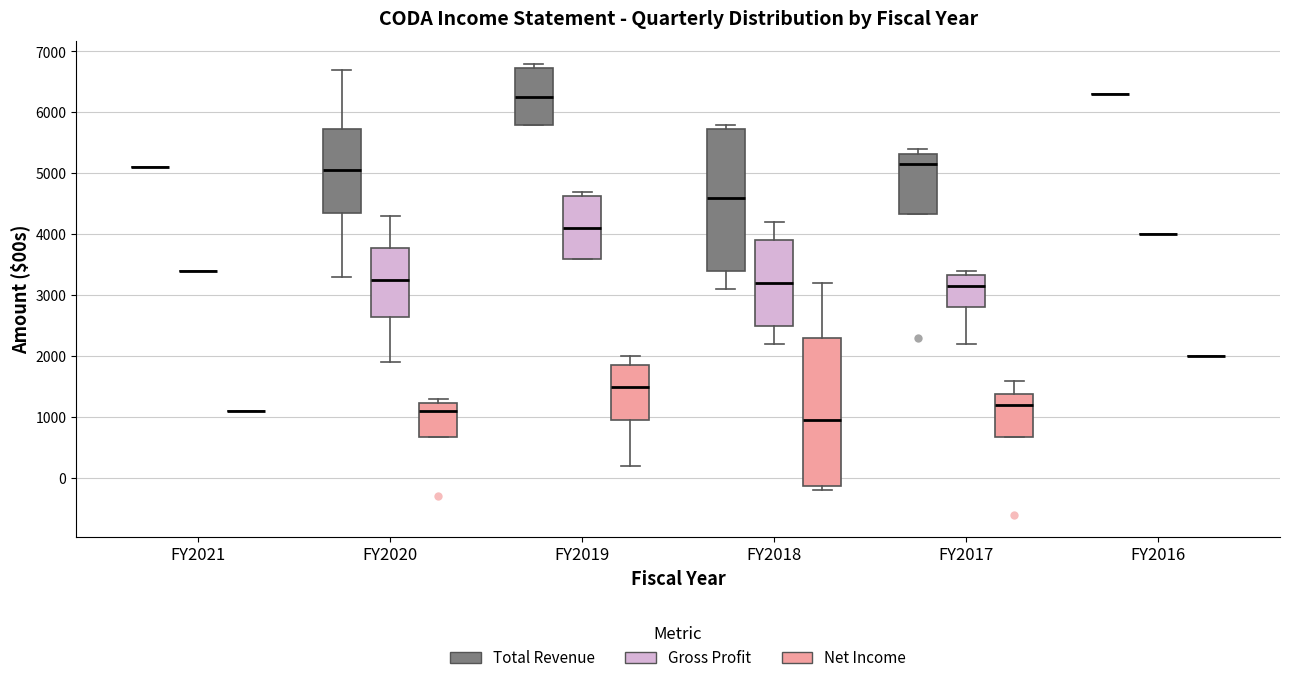

Where is the upper edge of the box for FY2017 (Gross Profit) on the y-axis? The values are not printed on the chart, so give them approximately, as read against the axis.

3300